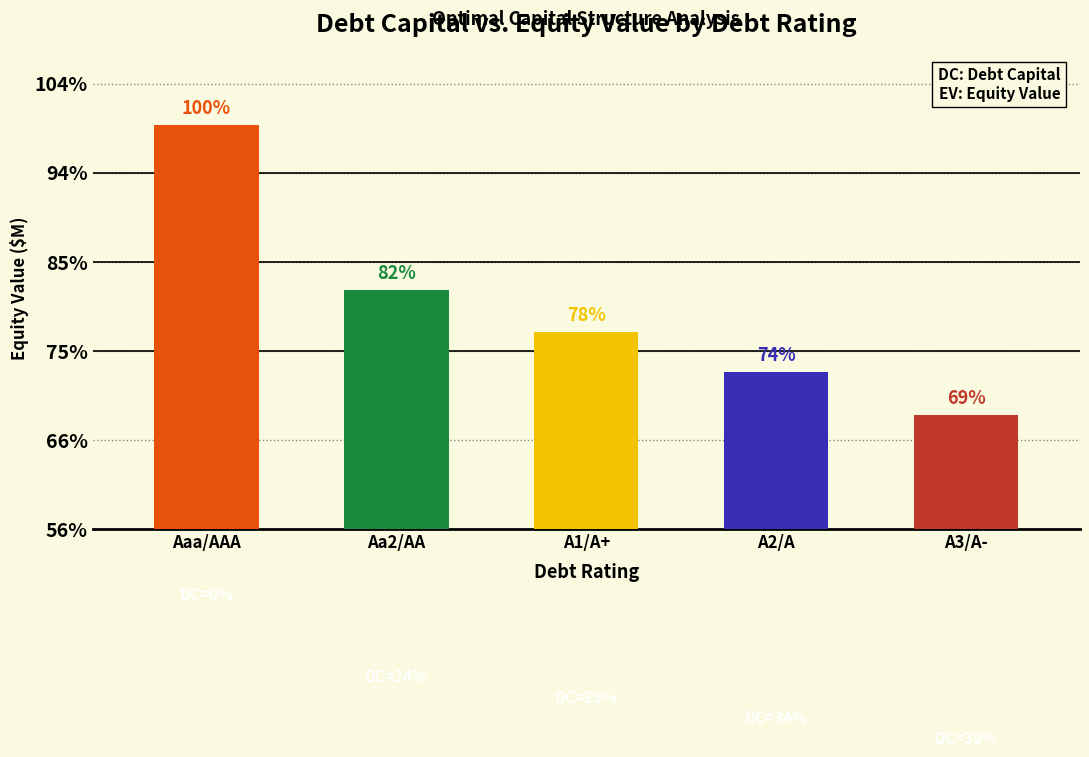

Does the chart contain any negative values?

No